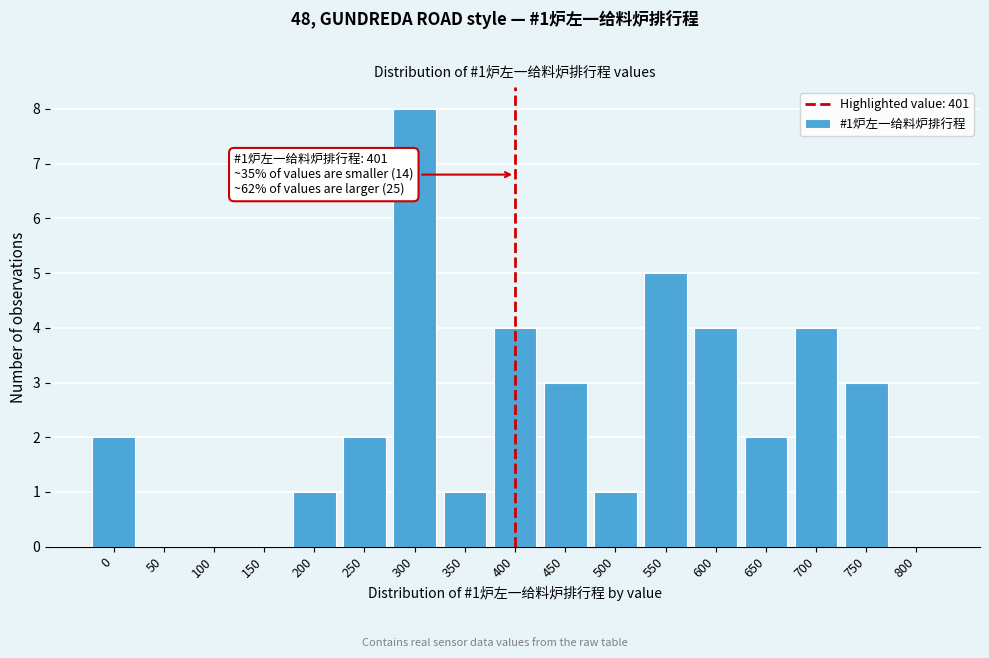

Reading right to left, what are all the values shown in this chart?

800=0	750=3	700=4	650=2	600=4	550=5	500=1	450=3	400=4	350=1	300=8	250=2	200=1	150=0	100=0	50=0	0=2